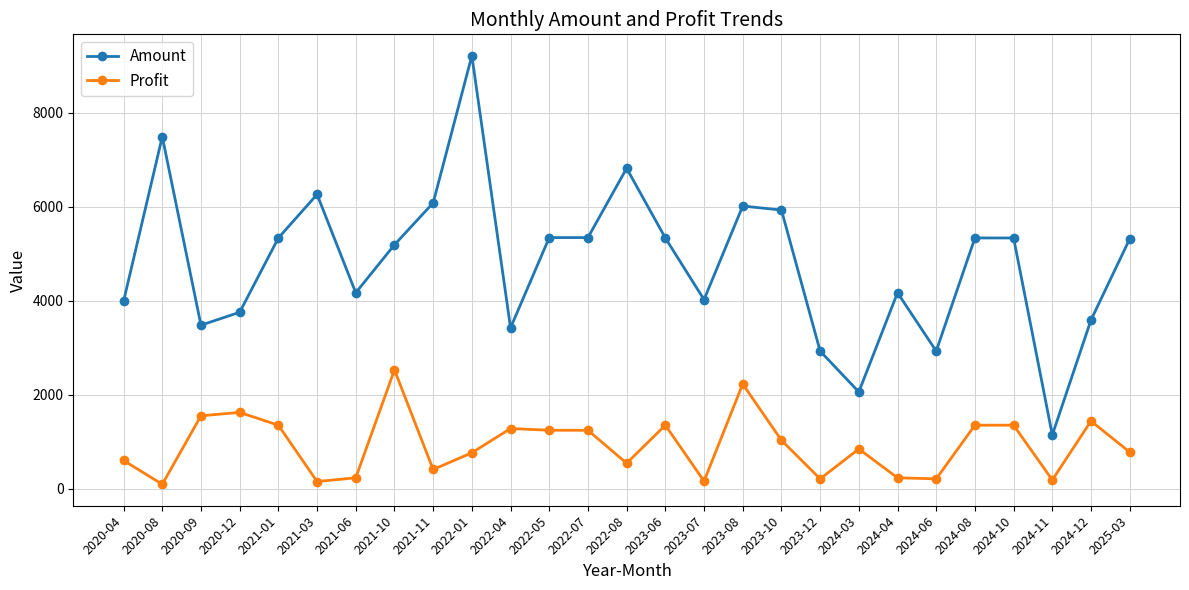

Rank the series by their maximum value, from lowest to highest.

Profit, Amount